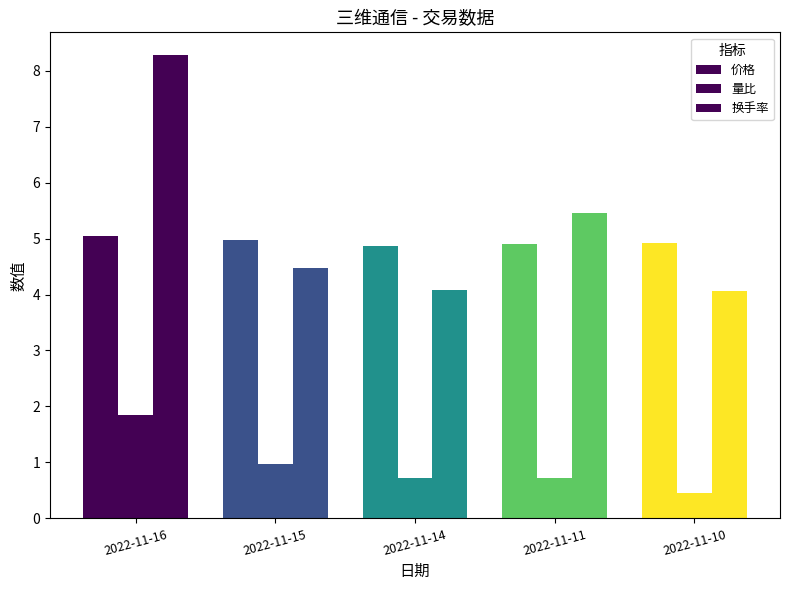

Is the value of 换手率 at 2022-11-11 greater than the value of 价格 at 2022-11-10?

Yes